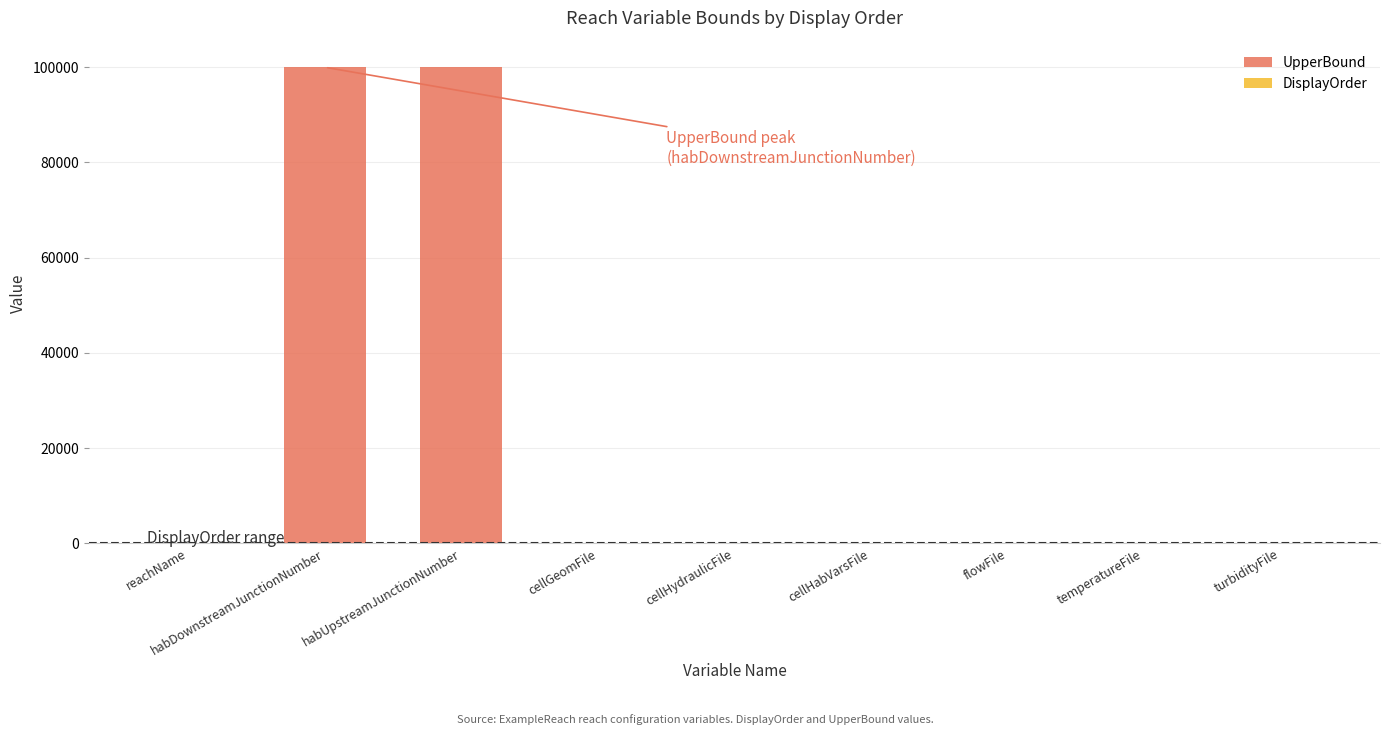

What is the sum of all UpperBound values?

200238